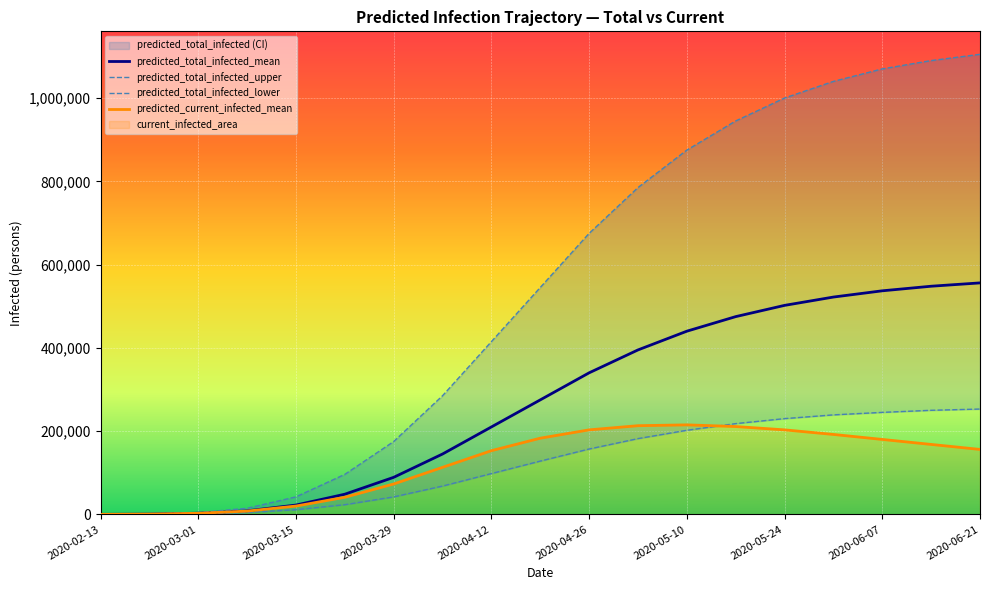

What is the sum of all predicted_total_infected_upper values?

10163089